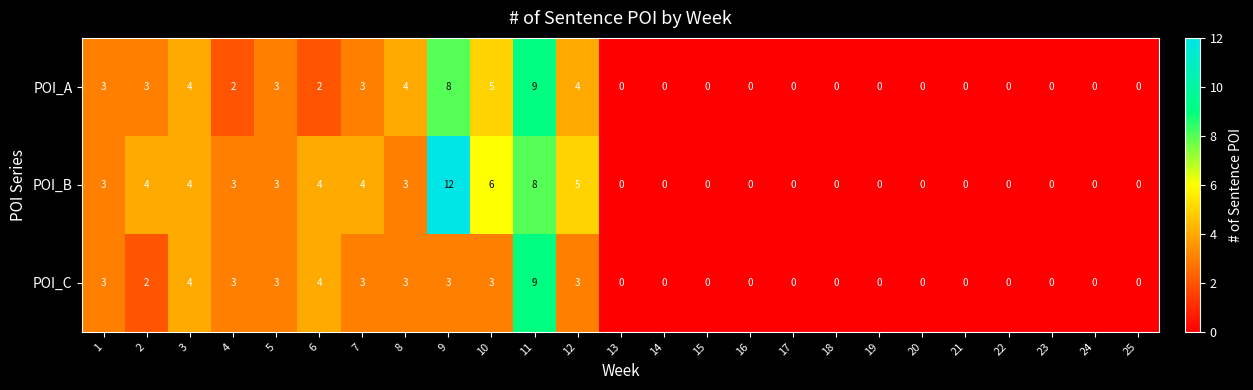

Rank the series by their average value, from highest to lowest.

POI_B, POI_A, POI_C